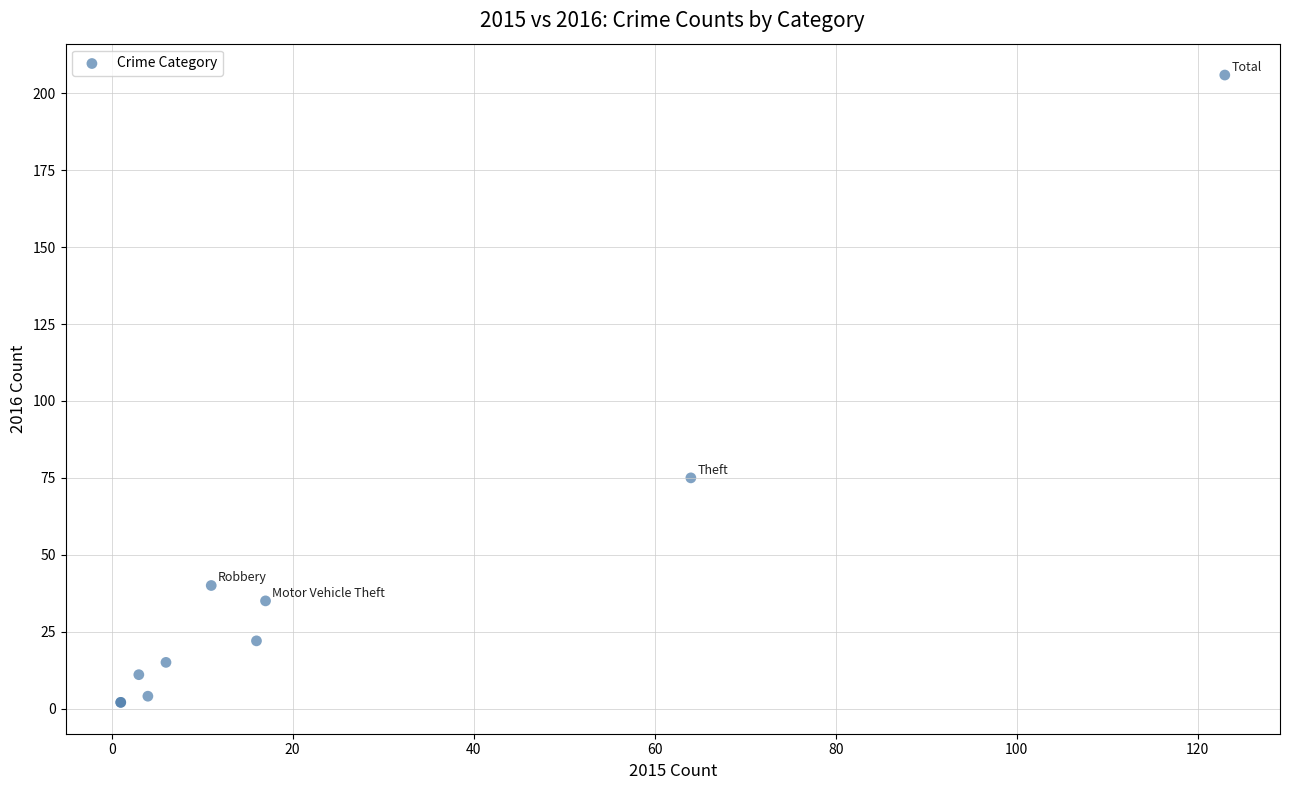

What Y value in the scatter plot is closest to 104?

75